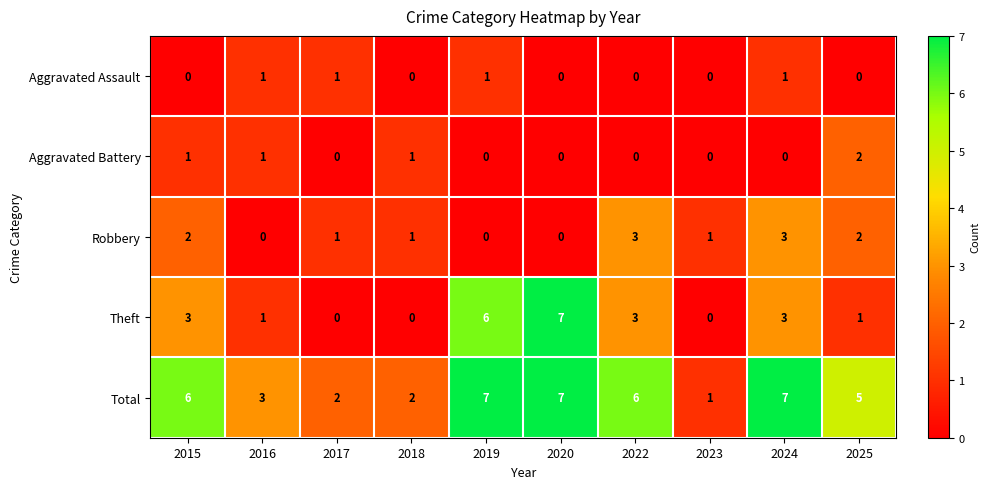

Count the Robbery values in the range 0 to 2.

8